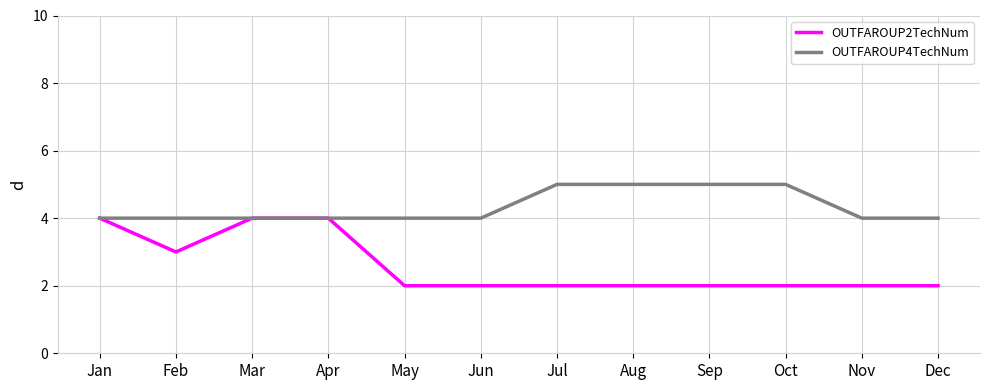

What is the difference between the OUTFAROUP2TechNum values at Mar and Nov?

2